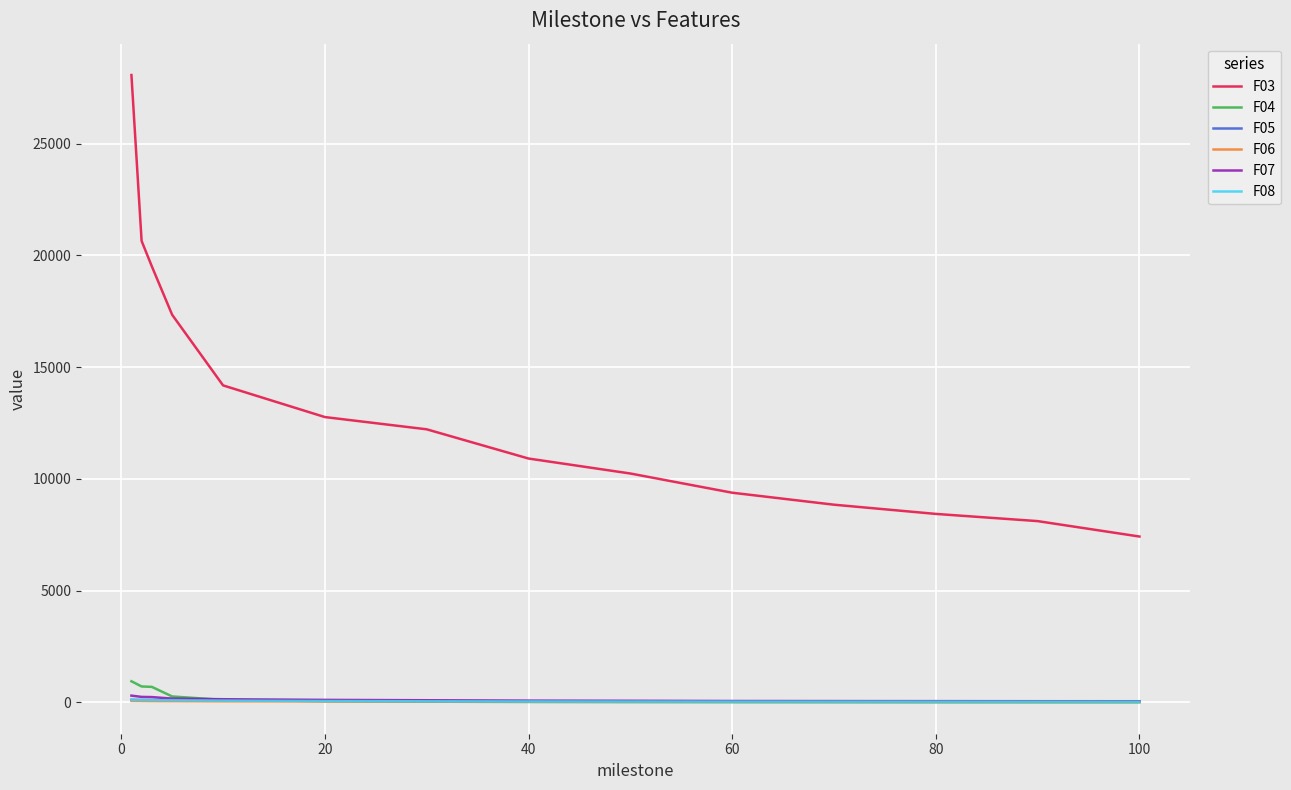

True or false: F07 and F03 cross at least once.

False